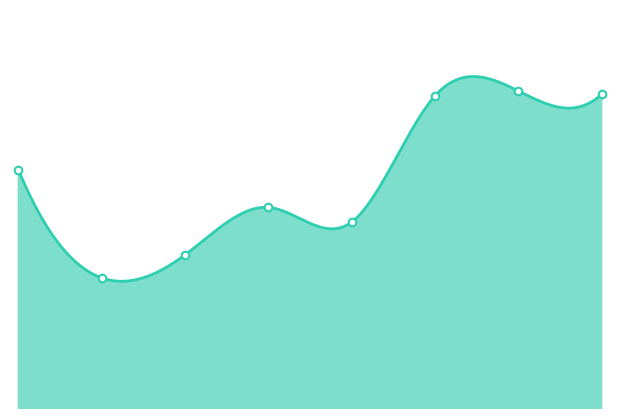

What is the ratio of the value at 2016-09-02 to the value at 2016-09-07?

0.9